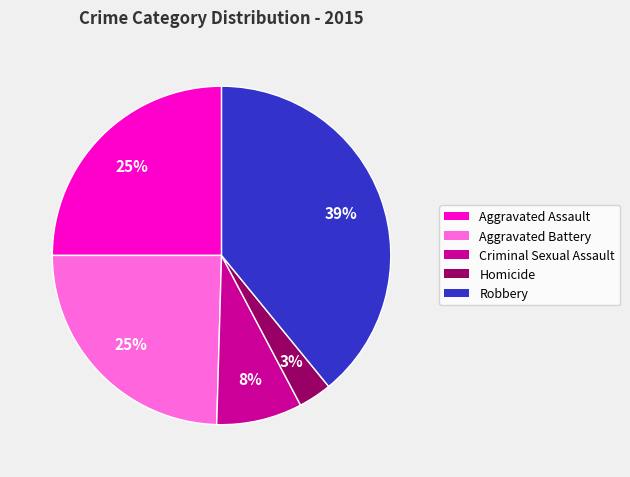

To the nearest percent, what is the difference between the Robbery and Criminal Sexual Assault slice percentages?

31%